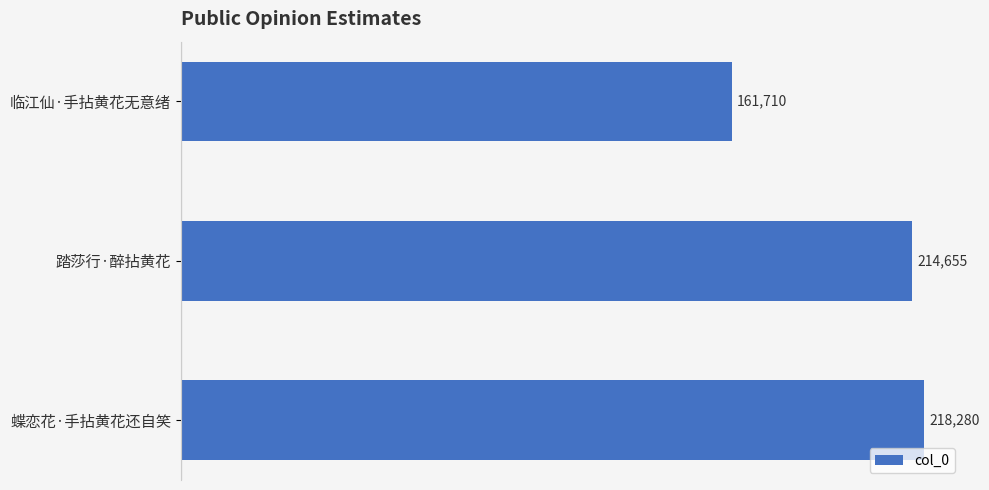

The chart shows a value of 110076 at 踏莎行·醉拈黄花. True or false?

False